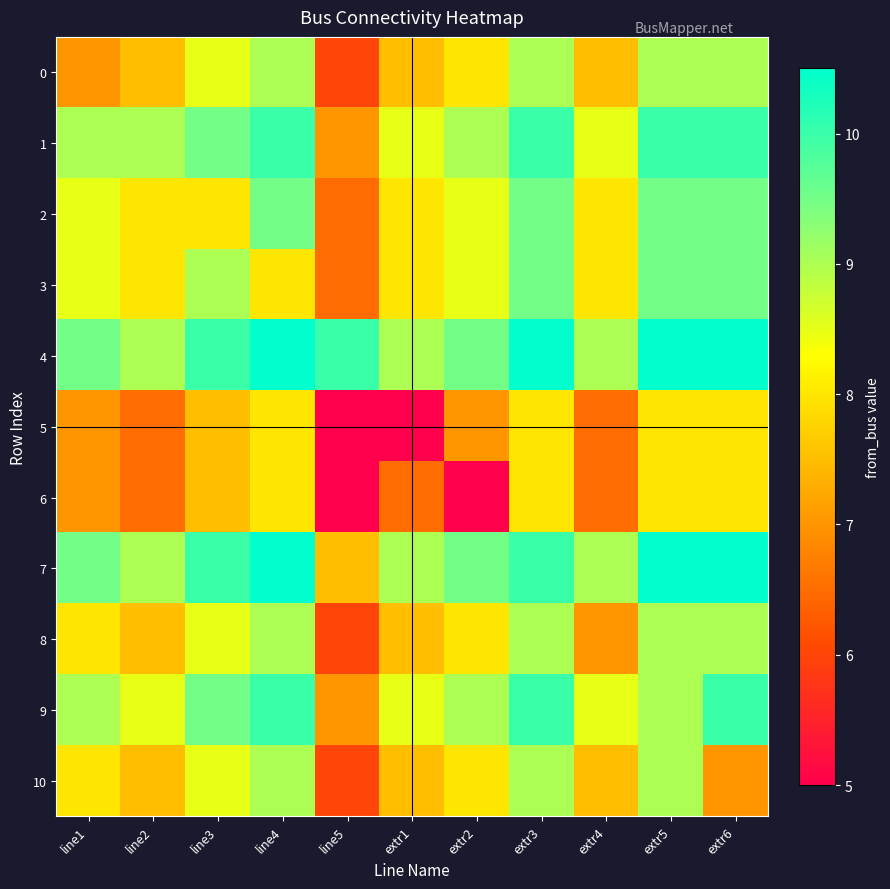

Reading left to right, list all the values displayed in this chart.

0: line1=7.0	line2=7.5	line3=8.5	line4=9.0	line5=6.0	extr1=7.5	extr2=8.0	extr3=9.0	extr4=7.5	extr5=9.0	extr6=9.0
1: line1=9.0	line2=9.0	line3=9.5	line4=10.0	line5=7.0	extr1=8.5	extr2=9.0	extr3=10.0	extr4=8.5	extr5=10.0	extr6=10.0
2: line1=8.5	line2=8.0	line3=8.0	line4=9.5	line5=6.5	extr1=8.0	extr2=8.5	extr3=9.5	extr4=8.0	extr5=9.5	extr6=9.5
3: line1=8.5	line2=8.0	line3=9.0	line4=8.0	line5=6.5	extr1=8.0	extr2=8.5	extr3=9.5	extr4=8.0	extr5=9.5	extr6=9.5
4: line1=9.5	line2=9.0	line3=10.0	line4=10.5	line5=10.0	extr1=9.0	extr2=9.5	extr3=10.5	extr4=9.0	extr5=10.5	extr6=10.5
5: line1=7.0	line2=6.5	line3=7.5	line4=8.0	line5=5.0	extr1=5.0	extr2=7.0	extr3=8.0	extr4=6.5	extr5=8.0	extr6=8.0
6: line1=7.0	line2=6.5	line3=7.5	line4=8.0	line5=5.0	extr1=6.5	extr2=5.0	extr3=8.0	extr4=6.5	extr5=8.0	extr6=8.0
7: line1=9.5	line2=9.0	line3=10.0	line4=10.5	line5=7.5	extr1=9.0	extr2=9.5	extr3=10.0	extr4=9.0	extr5=10.5	extr6=10.5
8: line1=8.0	line2=7.5	line3=8.5	line4=9.0	line5=6.0	extr1=7.5	extr2=8.0	extr3=9.0	extr4=7.0	extr5=9.0	extr6=9.0
9: line1=9.0	line2=8.5	line3=9.5	line4=10.0	line5=7.0	extr1=8.5	extr2=9.0	extr3=10.0	extr4=8.5	extr5=9.0	extr6=10.0
10: line1=8.0	line2=7.5	line3=8.5	line4=9.0	line5=6.0	extr1=7.5	extr2=8.0	extr3=9.0	extr4=7.5	extr5=9.0	extr6=7.0